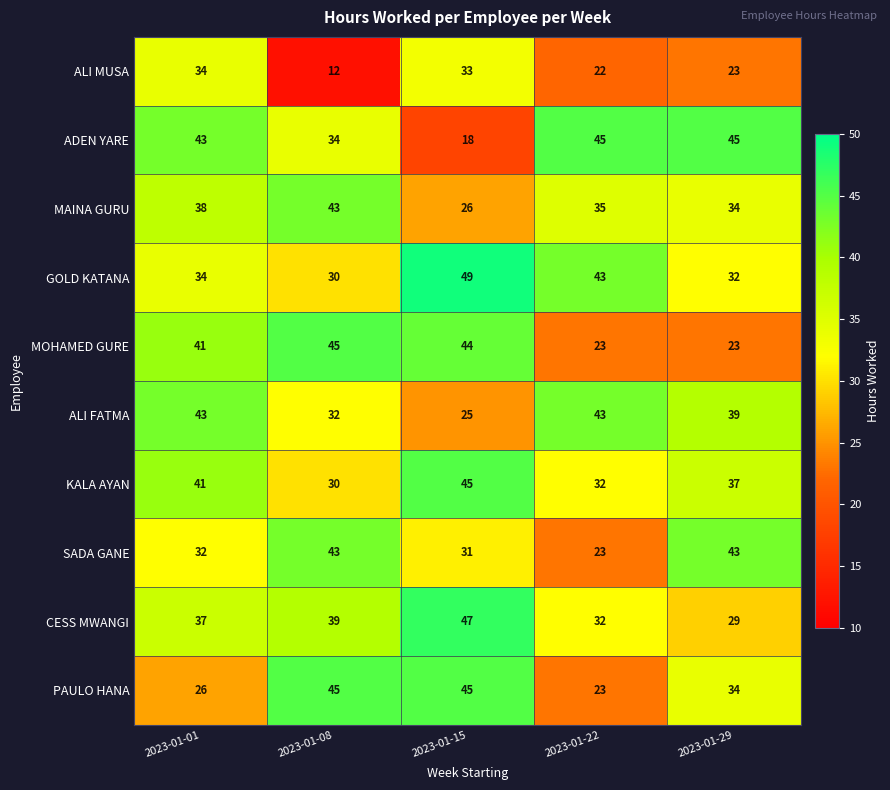

What is the greatest value displayed?

49